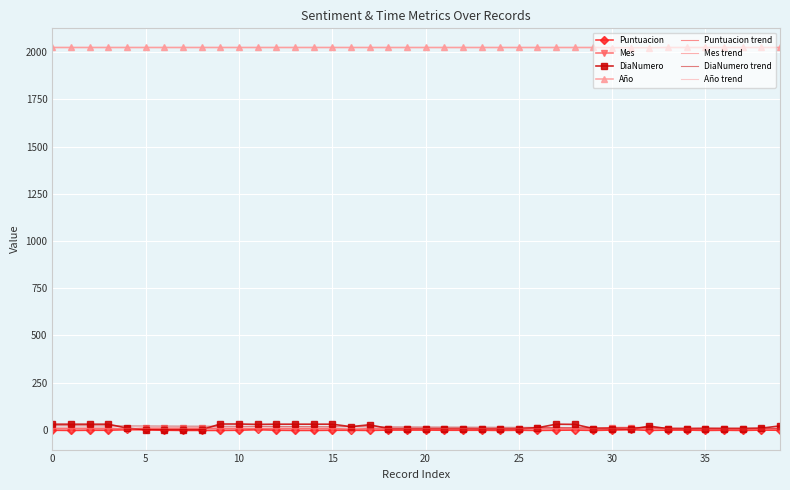

Which series has the largest range (max minus min)?

DiaNumero